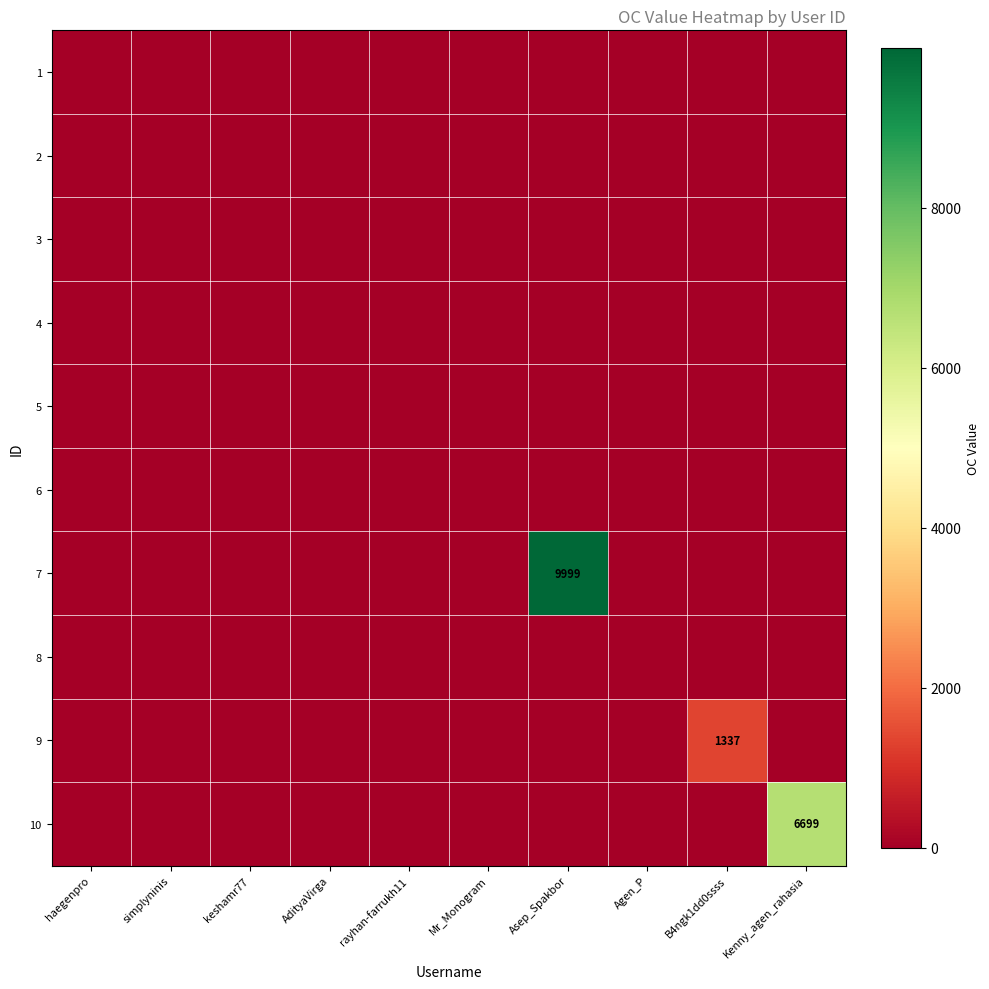

How many values in 10 are above zero?

1